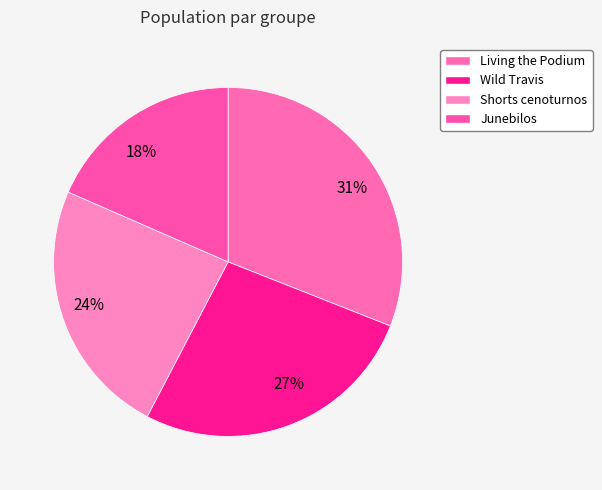

Rank the categories by value from highest to lowest.

Living the Podium, Wild Travis, Shorts cenoturnos, Junebilos